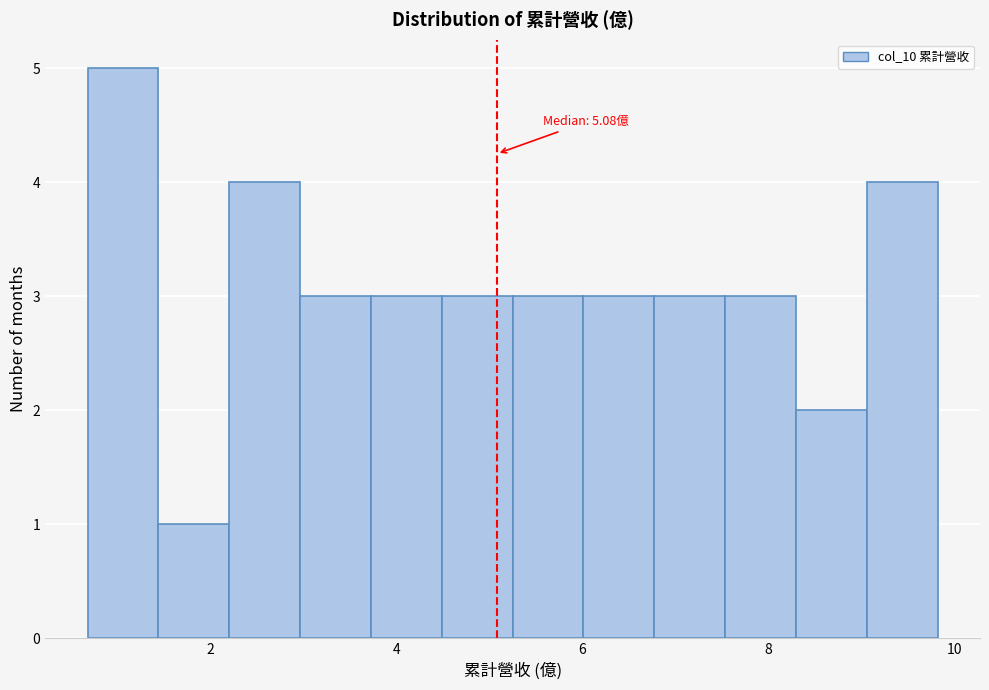

Around what value on the x-axis is the tallest bar? Give the approximate position of its centre, as read against the axis.

1.0